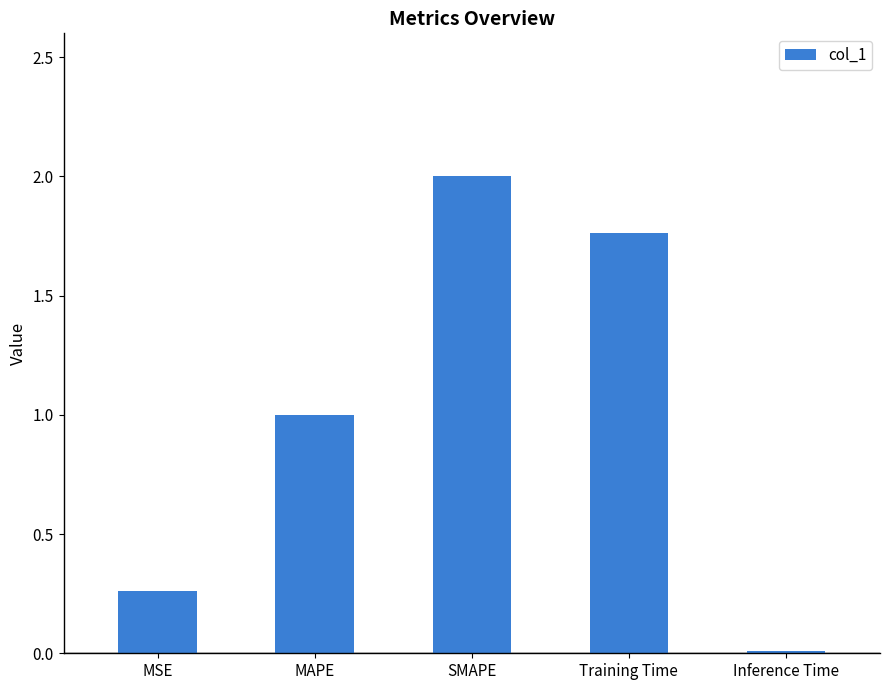

Rank the categories by value from lowest to highest.

Inference Time, MSE, MAPE, Training Time, SMAPE